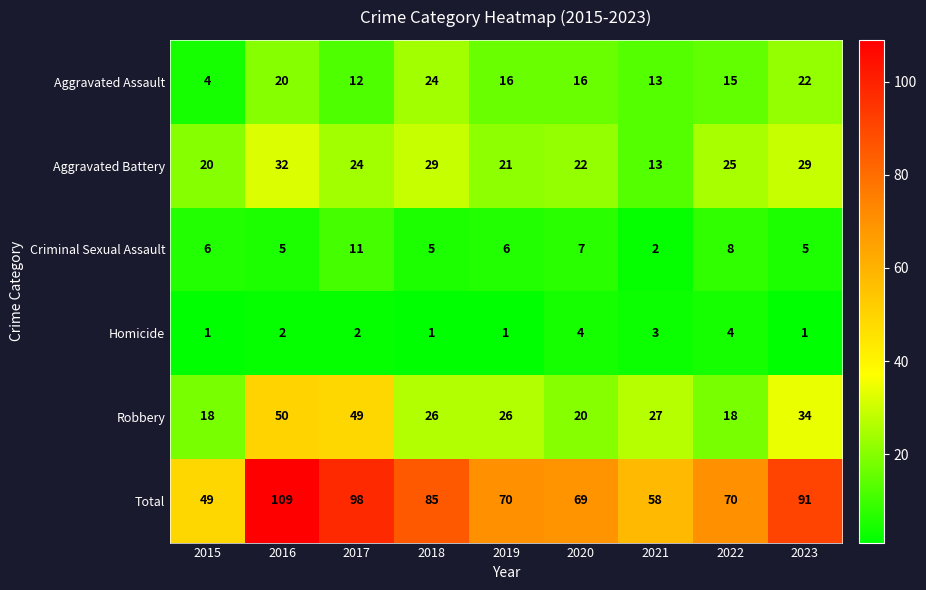

Is it true that Robbery equals 14 at 2020?

False